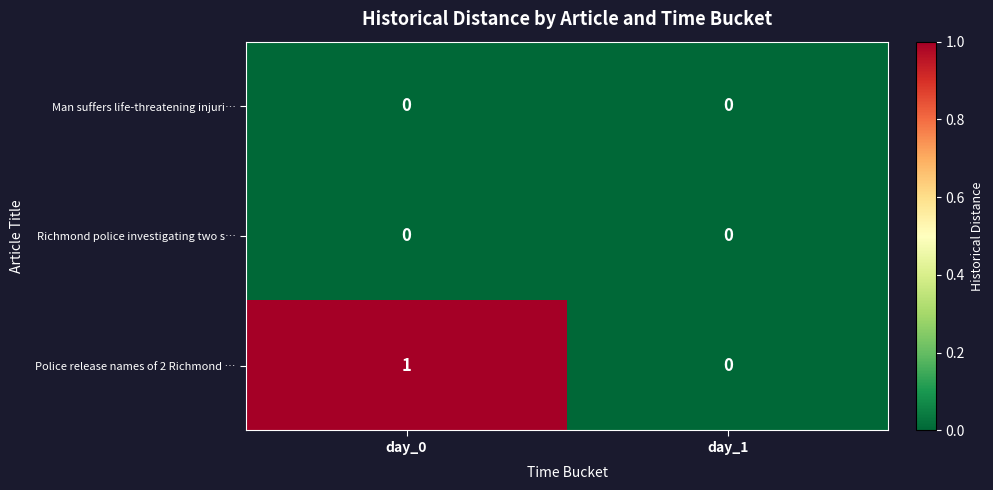

The value of Police release names of 2 Richmond … at day_0 is 1. True or false?

True